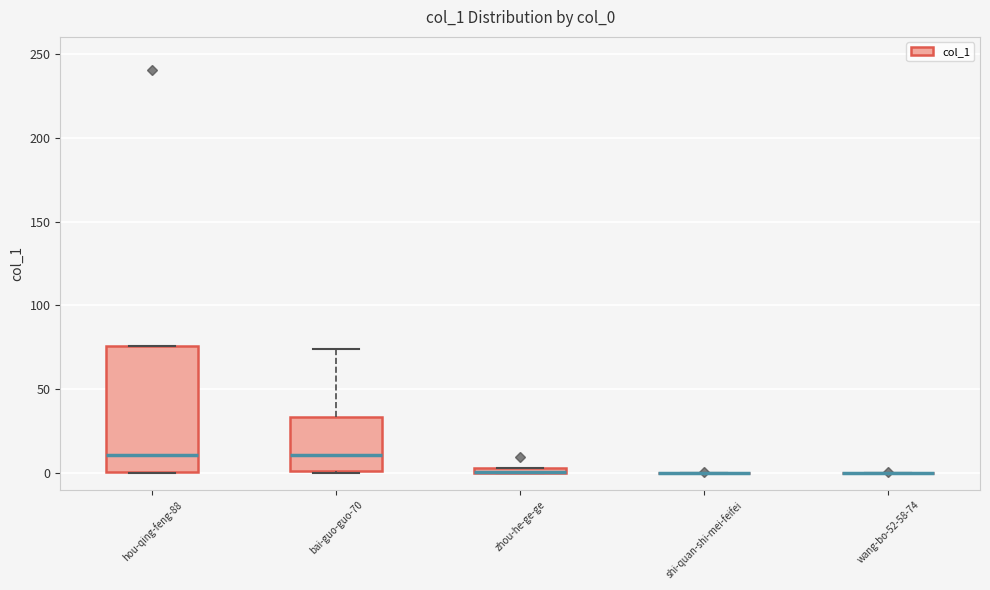

Where is the lower edge of the box for hou-qing-feng-88 on the y-axis? The values are not printed on the chart, so give them approximately, as read against the axis.

0